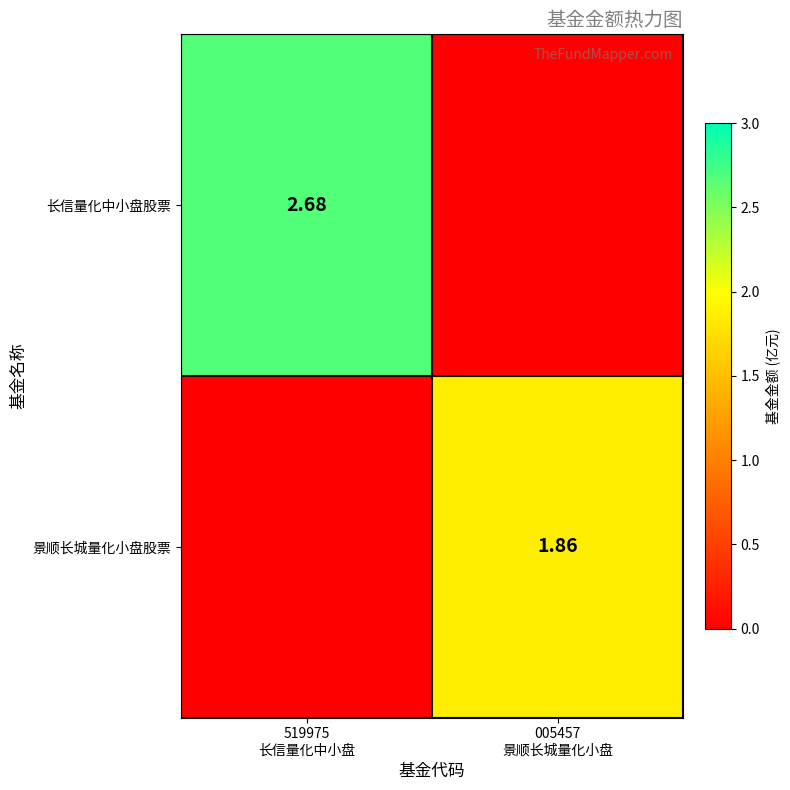

List the labels in order of 长信量化中小盘股票 value, largest first.

519975 长信量化中小盘, 005457 景顺长城量化小盘